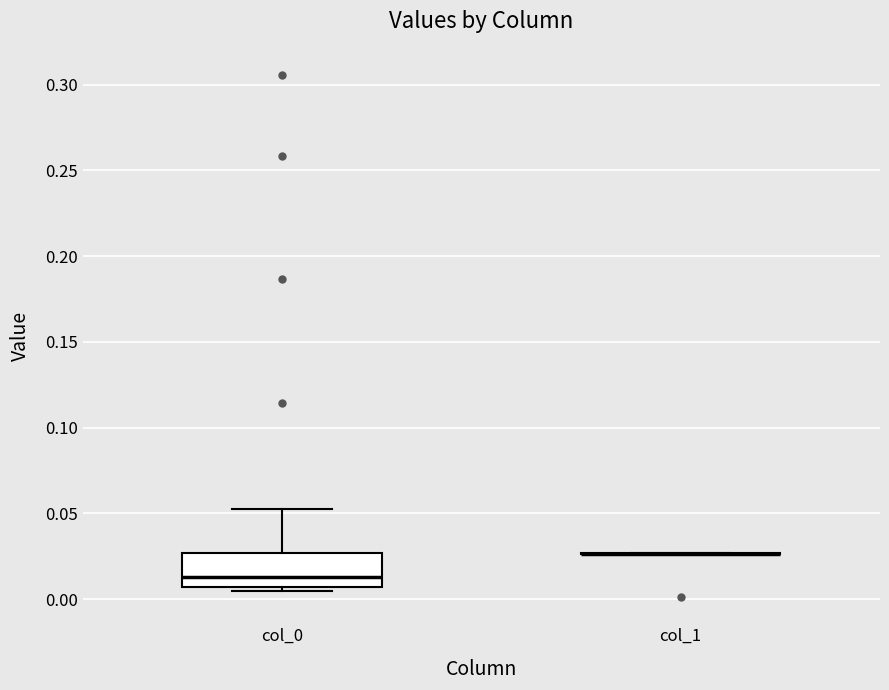

Which box is the tallest, from its lower edge to its upper edge?

col_0